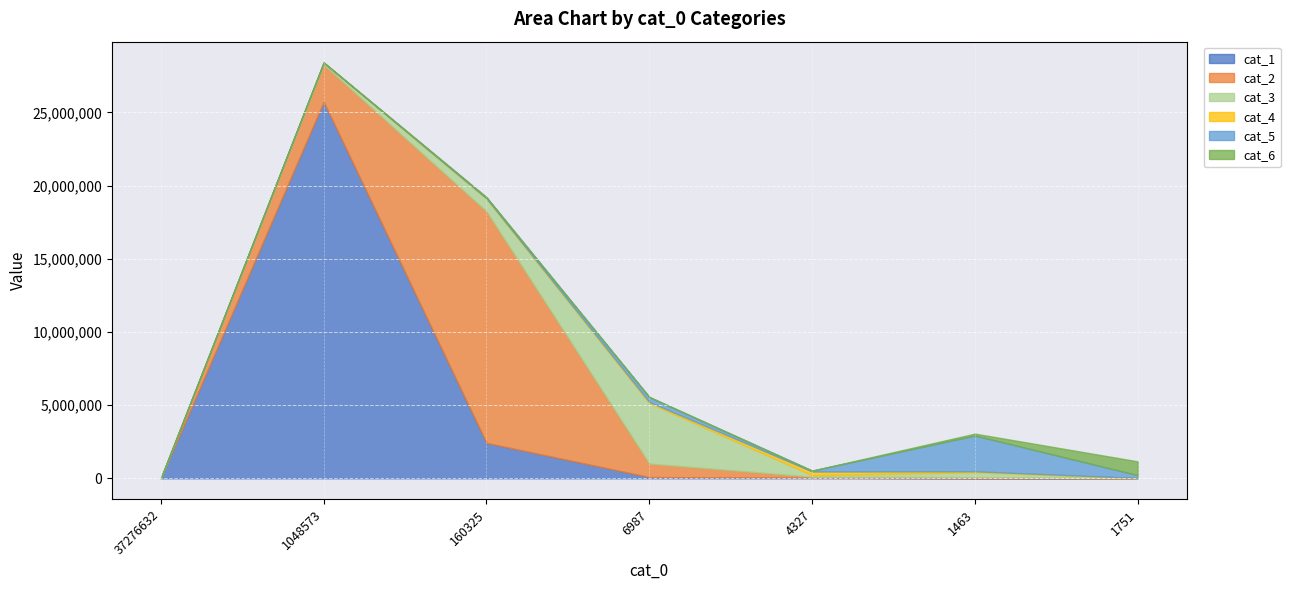

List the series in order of their peak value, lowest first.

cat_4, cat_6, cat_5, cat_3, cat_2, cat_1